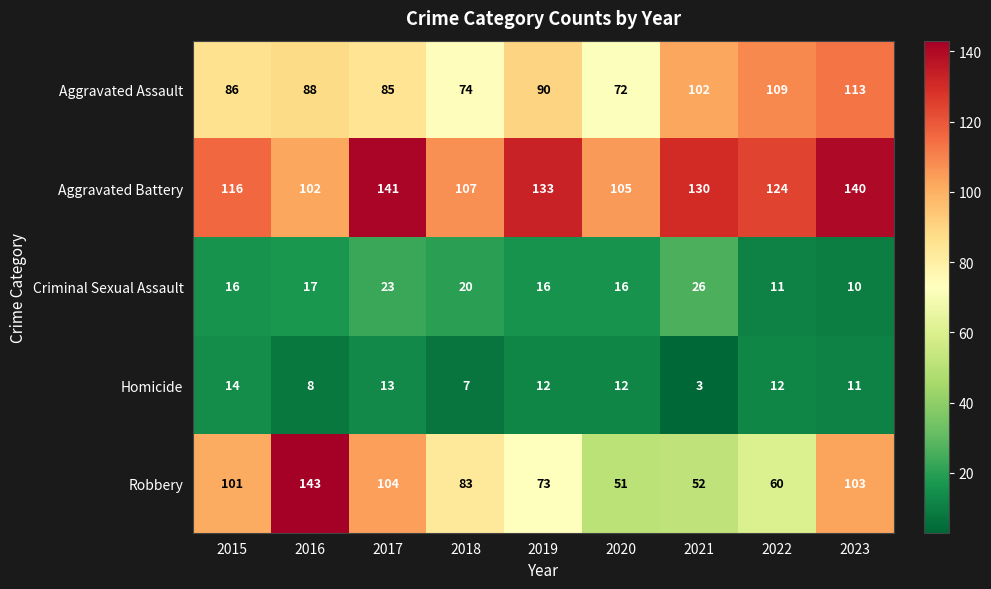

Which series changed the most between 2018 and 2021?

Robbery